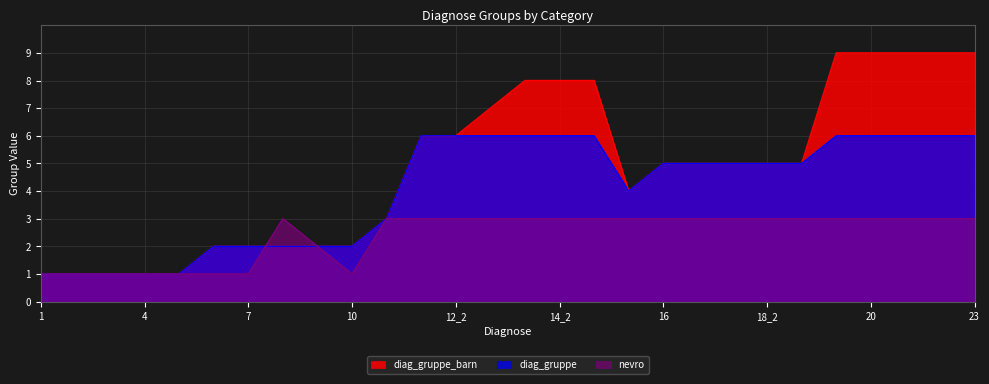

What is the label of the 4th point from the left?

4